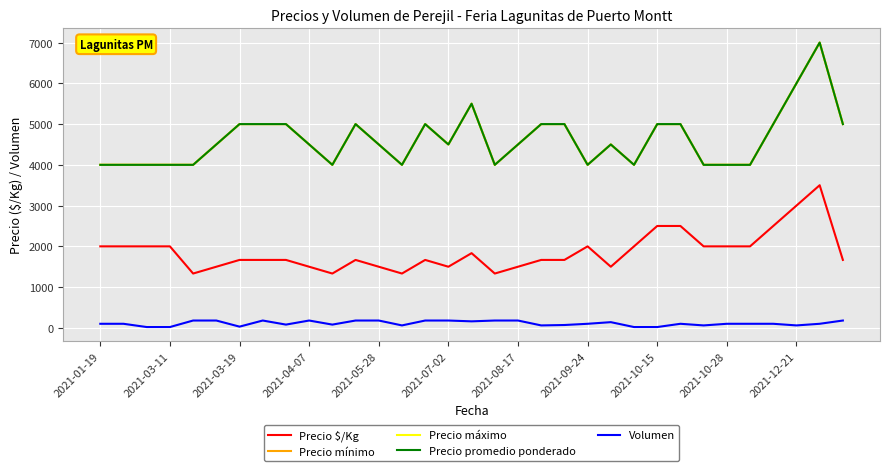

Is this an area chart (filled region under the line)?

No